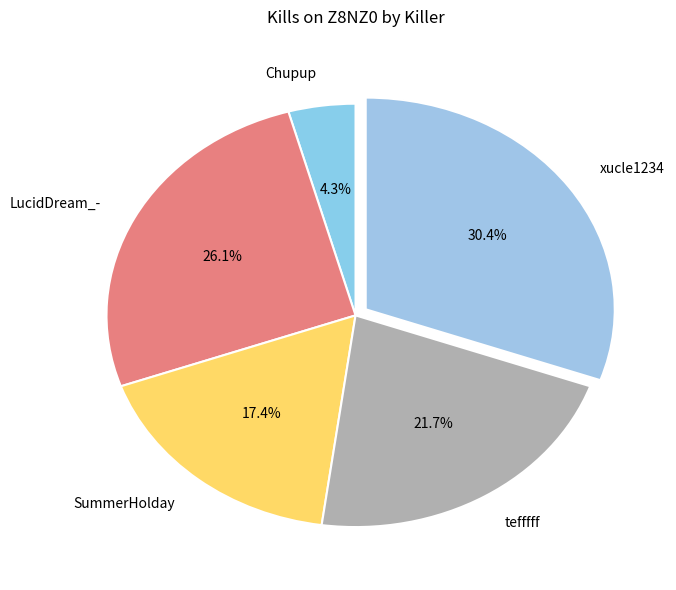

Rank the categories by value from highest to lowest.

xucle1234, LucidDream_-, tefffff, SummerHolday, Chupup